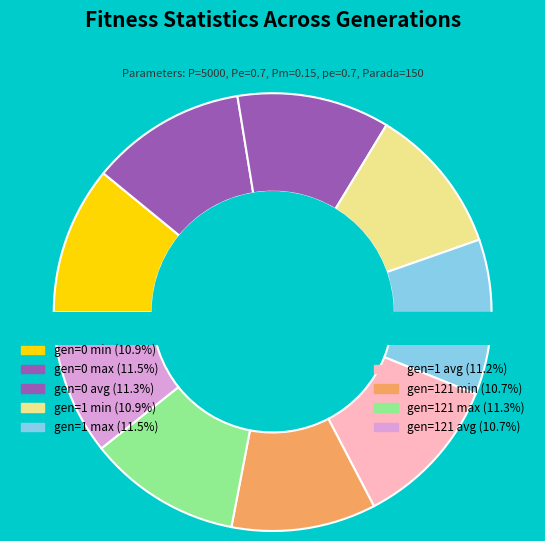

What is the largest slice in the pie chart?

gen=0 max